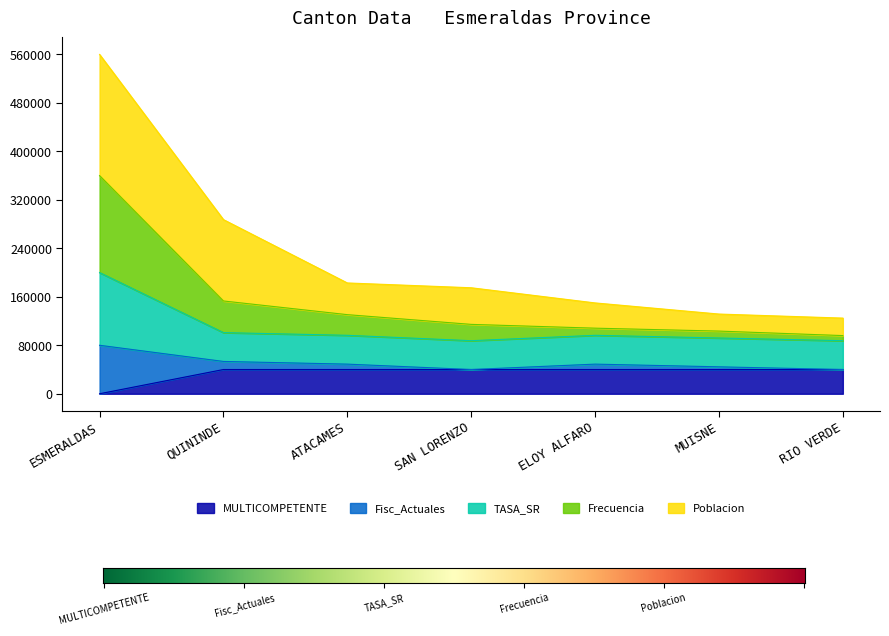

In Fisc_Actuales, how many points are lower than both neighbors (excluding endpoints)?

1